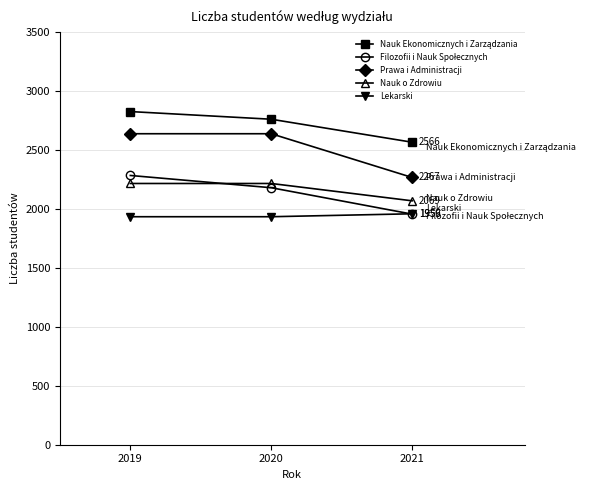

At which category is the sum across all series the highest?

2019